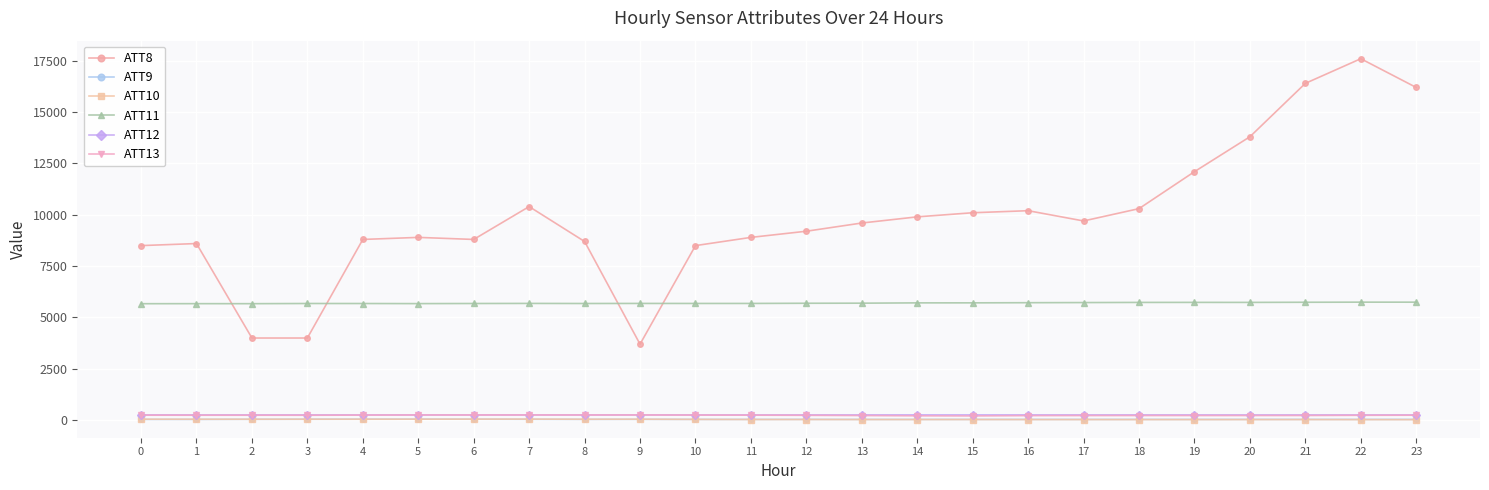

Which series has the widest spread of values?

ATT8